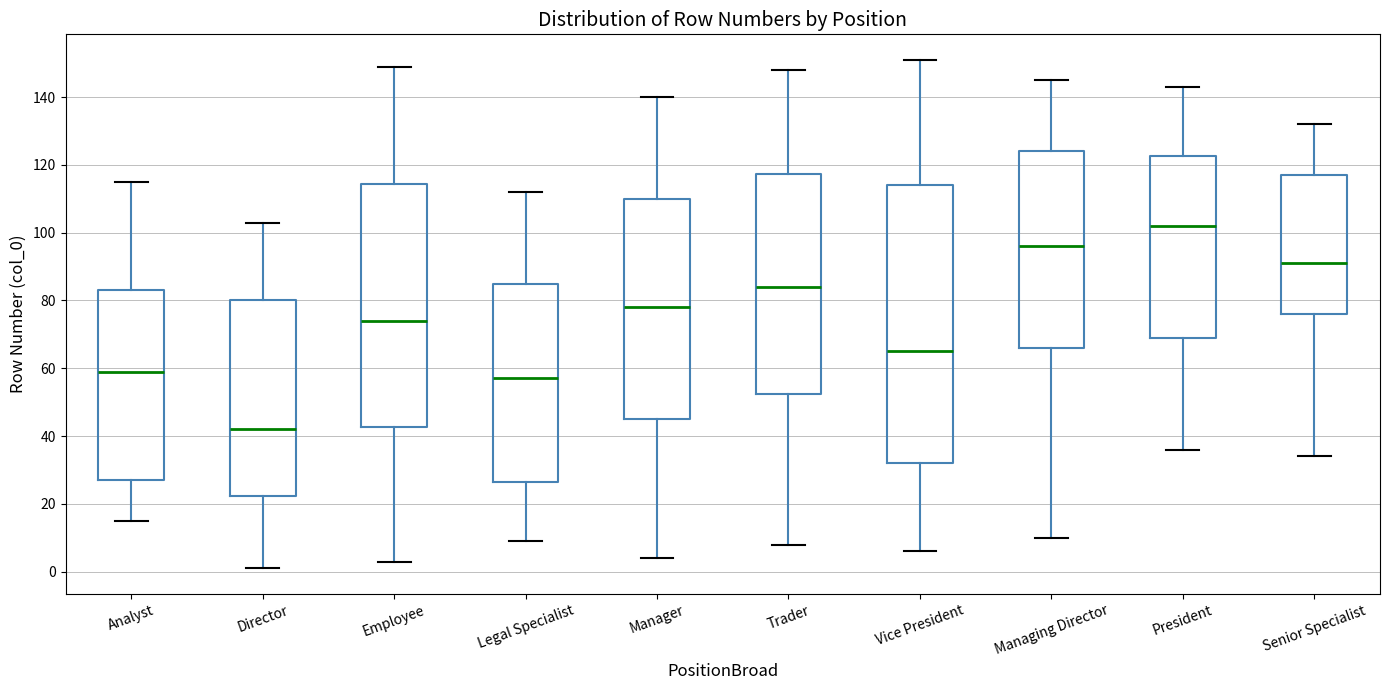

Which box has the lowest median line?

Director